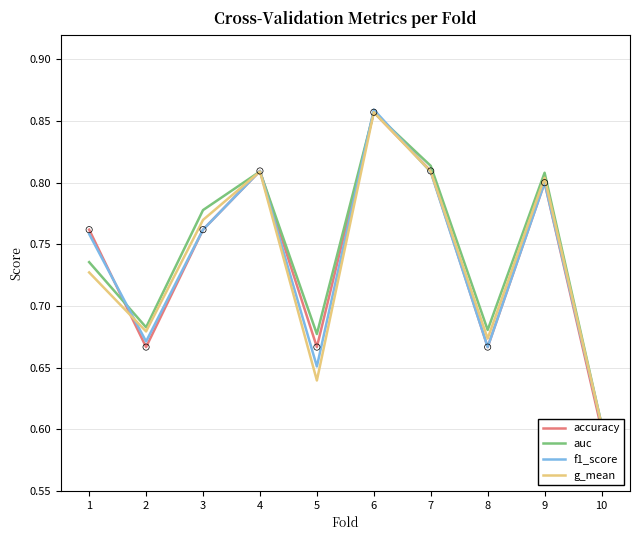

What are all the series names shown in the legend?

accuracy, auc, f1_score, g_mean